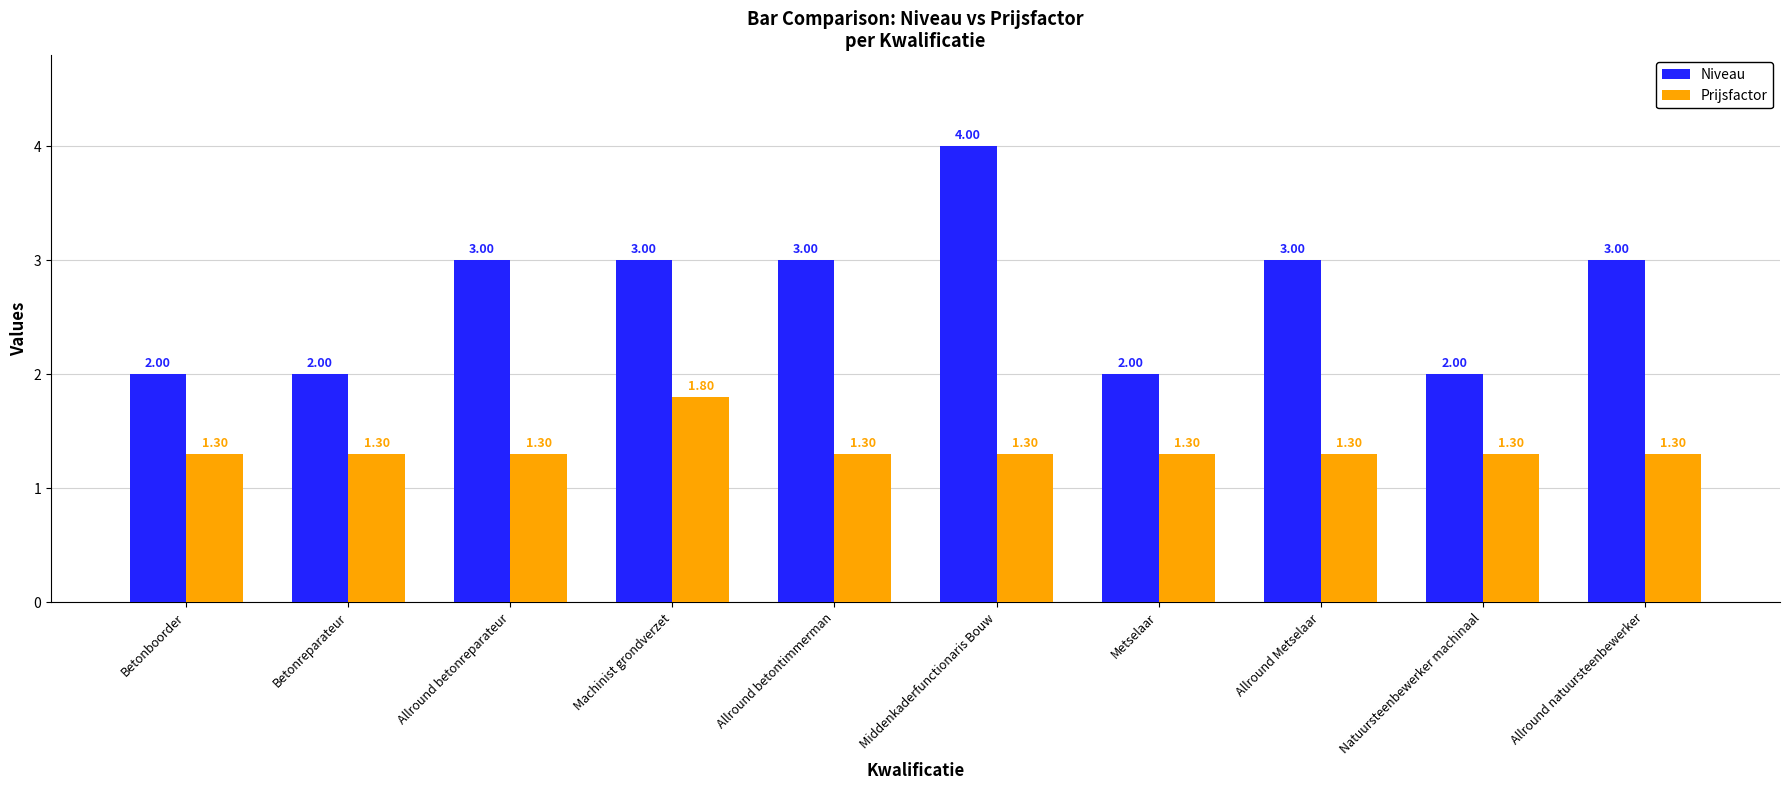

What is the difference between the highest and lowest values at Natuursteenbewerker machinaal?

0.7